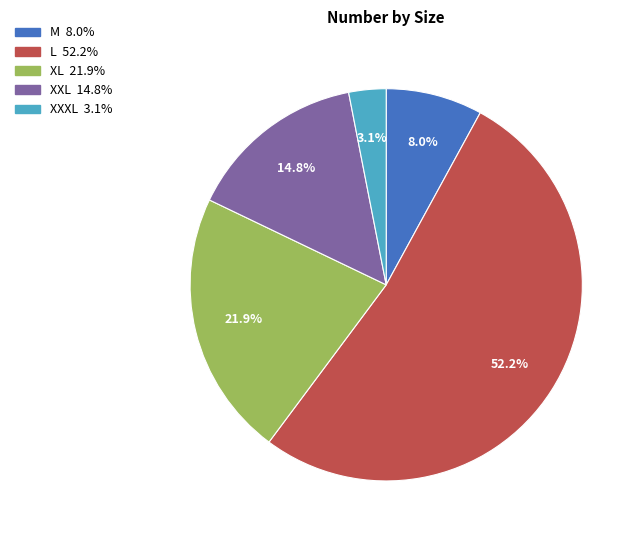

How many segments does this pie chart have?

5